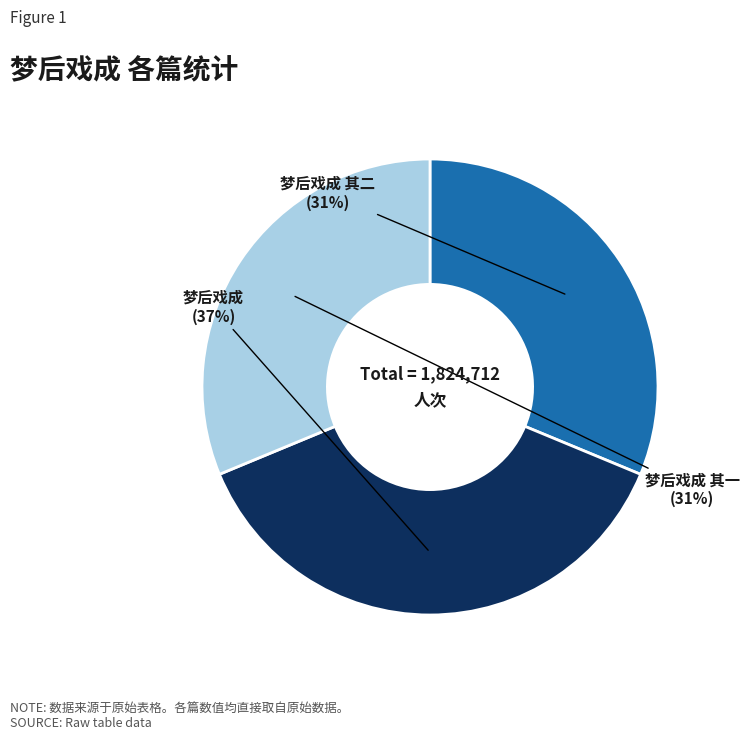

How many slices are in this pie chart?

3